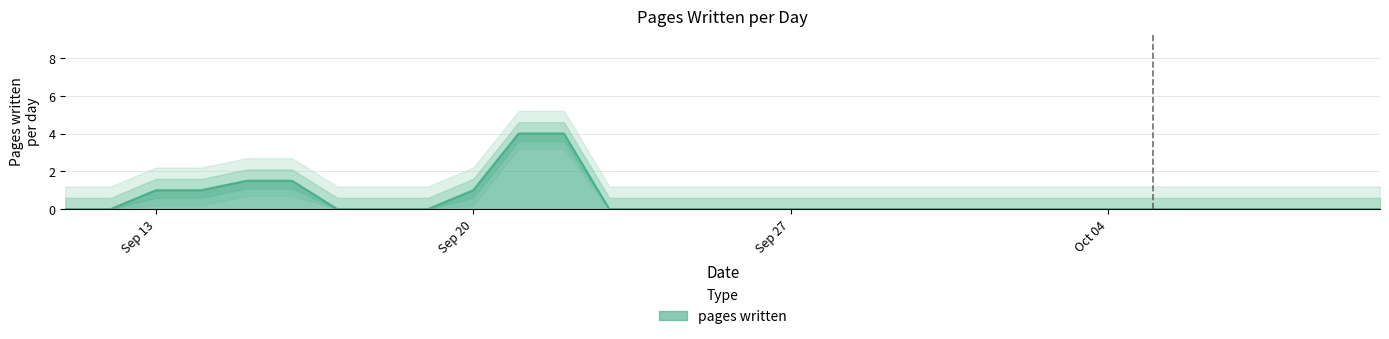

What is the sum of all values?

14.0